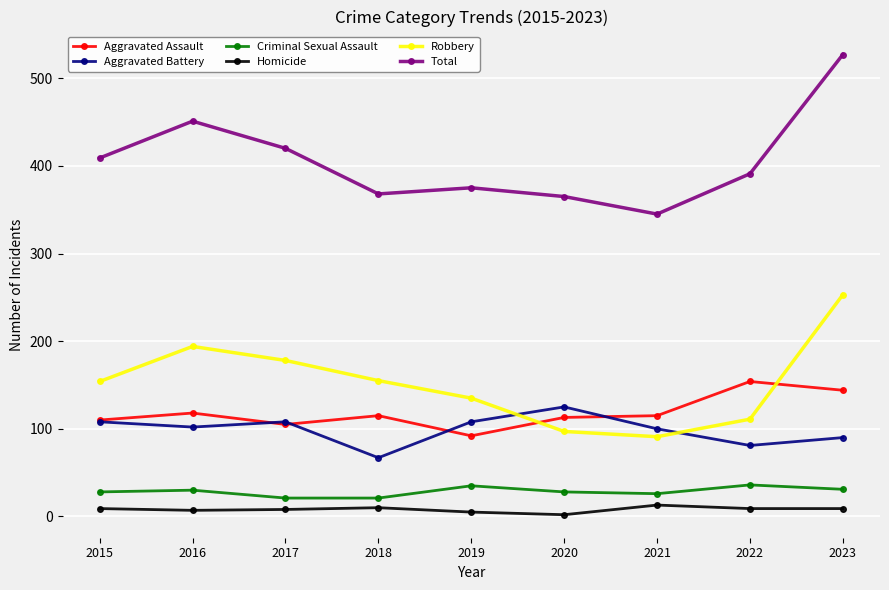

What are all the series names shown in the legend?

Aggravated Assault, Aggravated Battery, Criminal Sexual Assault, Homicide, Robbery, Total